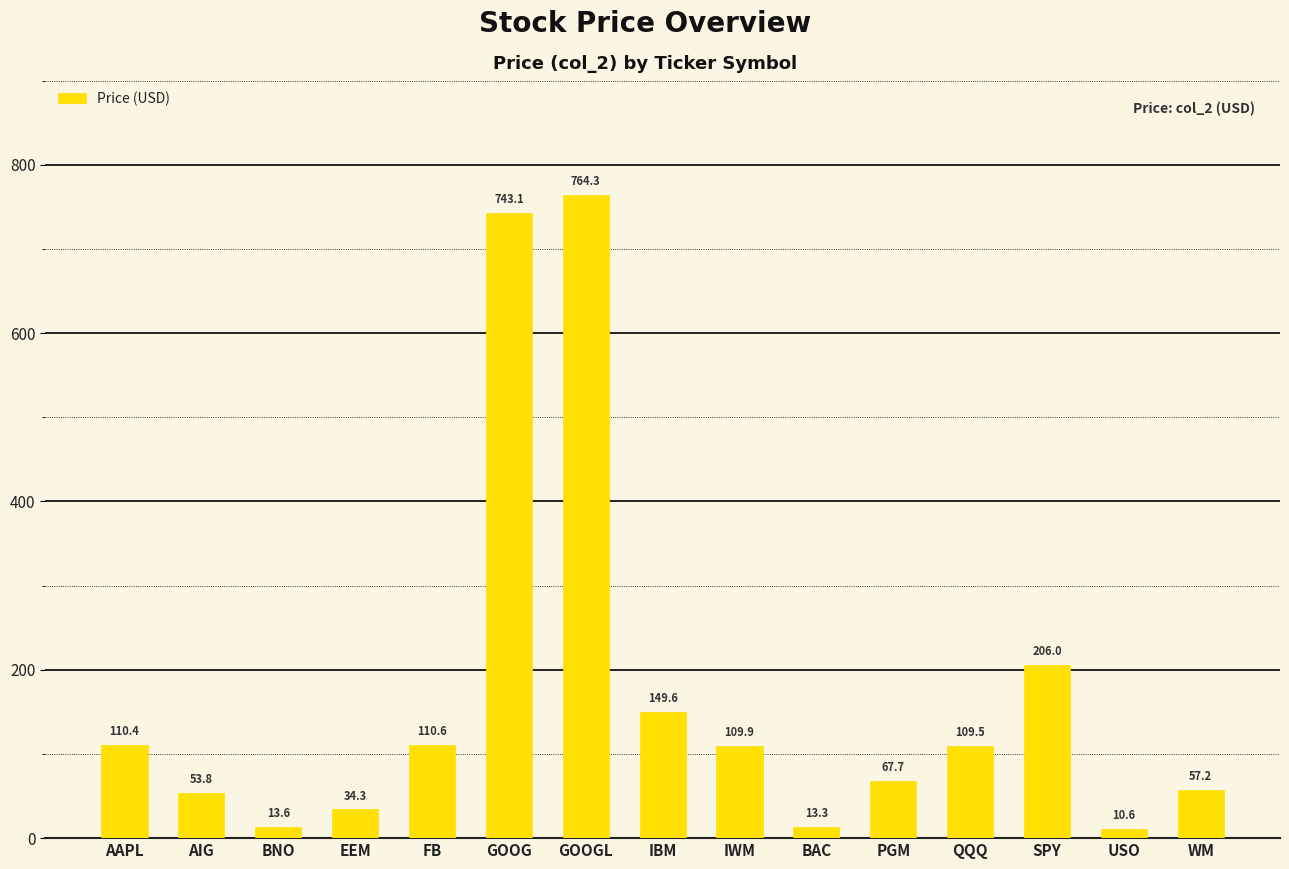

List the labels in order of value, largest first.

GOOGL, GOOG, SPY, IBM, FB, AAPL, IWM, QQQ, PGM, WM, AIG, EEM, BNO, BAC, USO